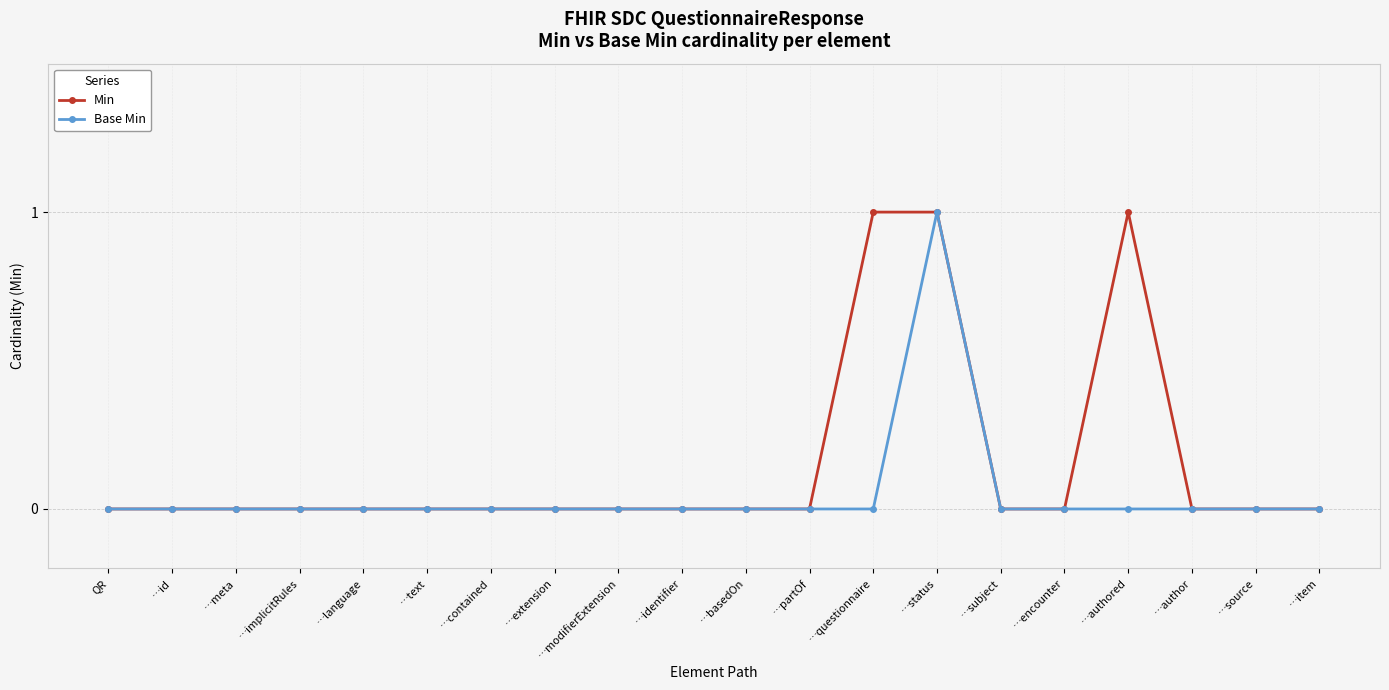

What is the sum of all Base Min values?

1